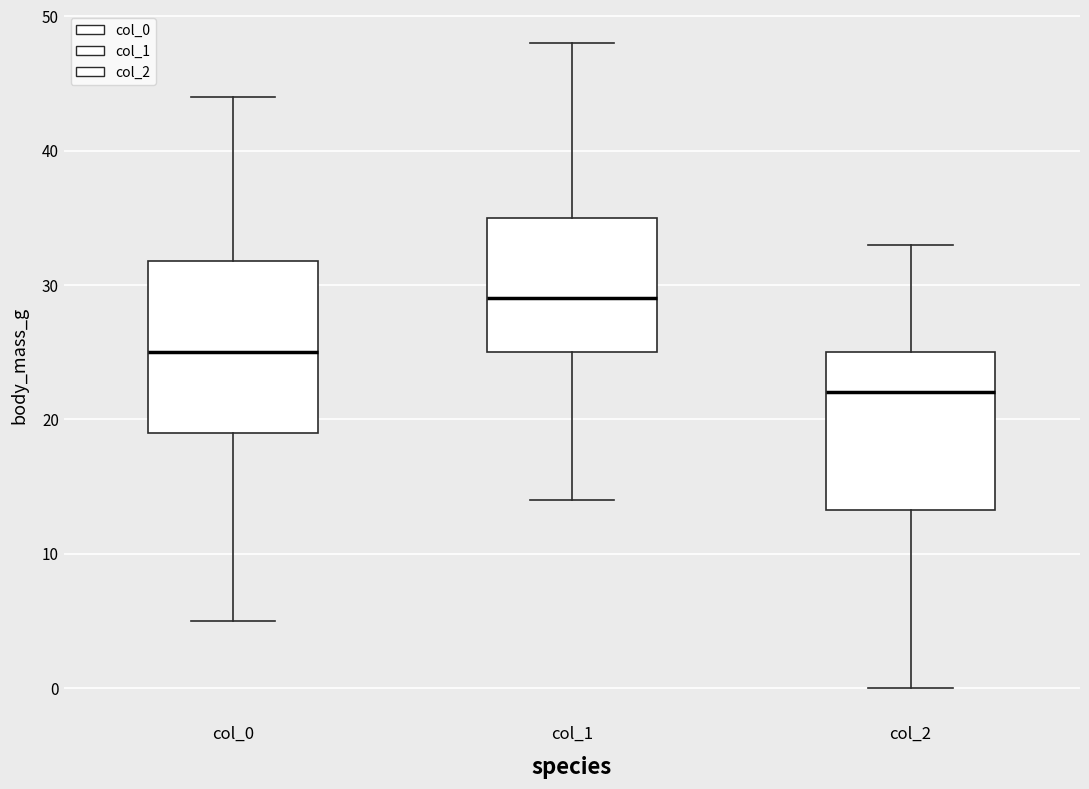

Reading left to right, transcribe this box plot: for each box, give where its median line is, the range the box spans, and where its two whiskers end, as read against the y-axis. The values are not printed on the chart, so give them approximately, as read against the axis.

col_0: median 25, box 19 to 32, whiskers 5 to 44
col_1: median 29, box 25 to 35, whiskers 14 to 48
col_2: median 22, box 13 to 25, whiskers 0 to 33